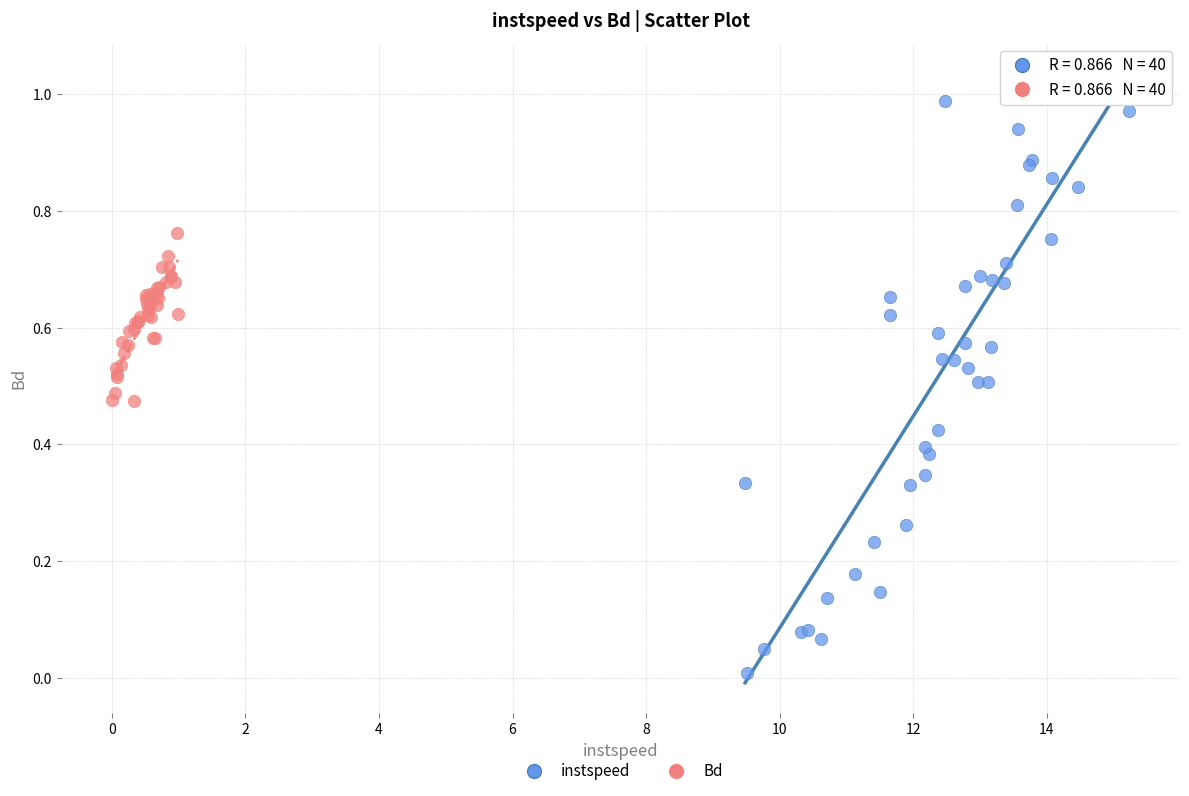

Which series reaches the minimum Y coordinate?

instspeed